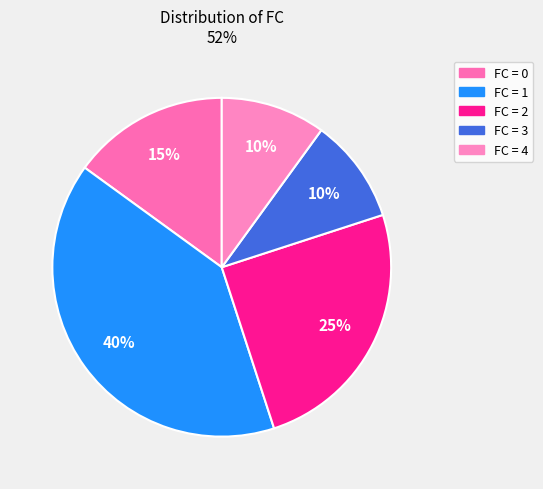

To the nearest percent, what is the average slice percentage?

20%